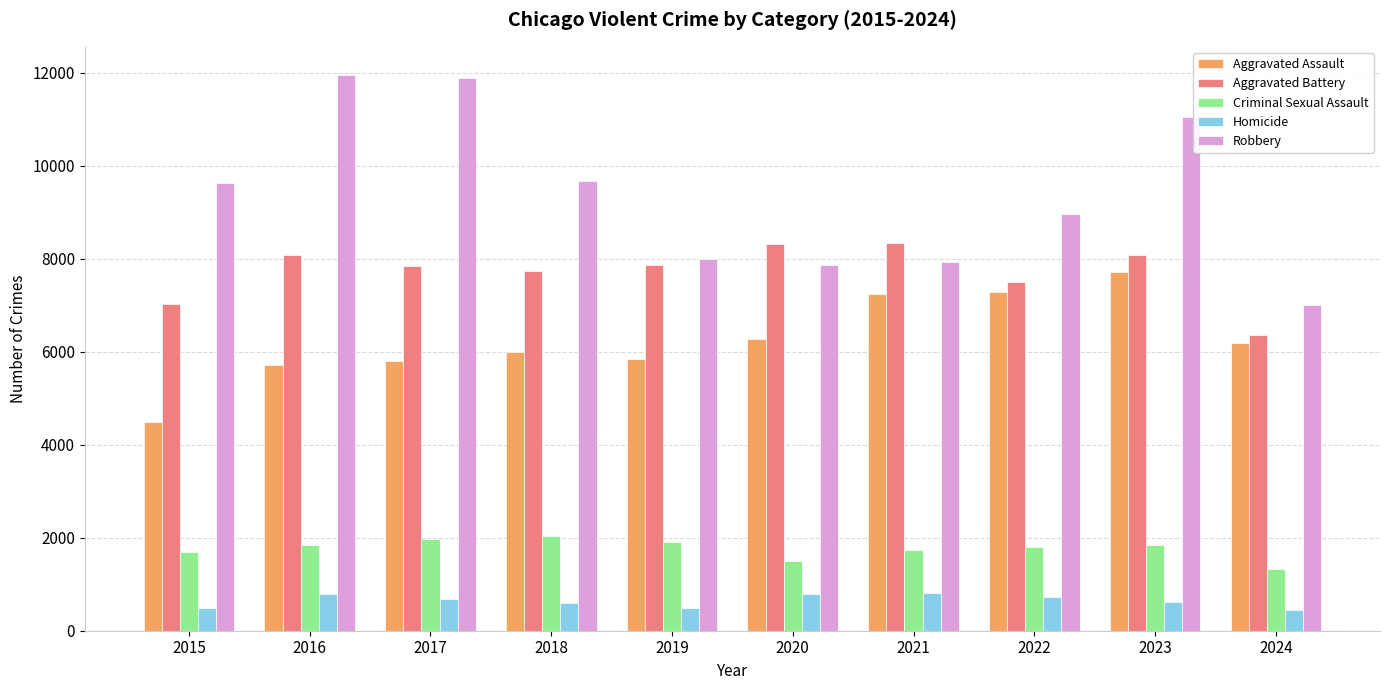

What is the total value across all series at 2022?

26263